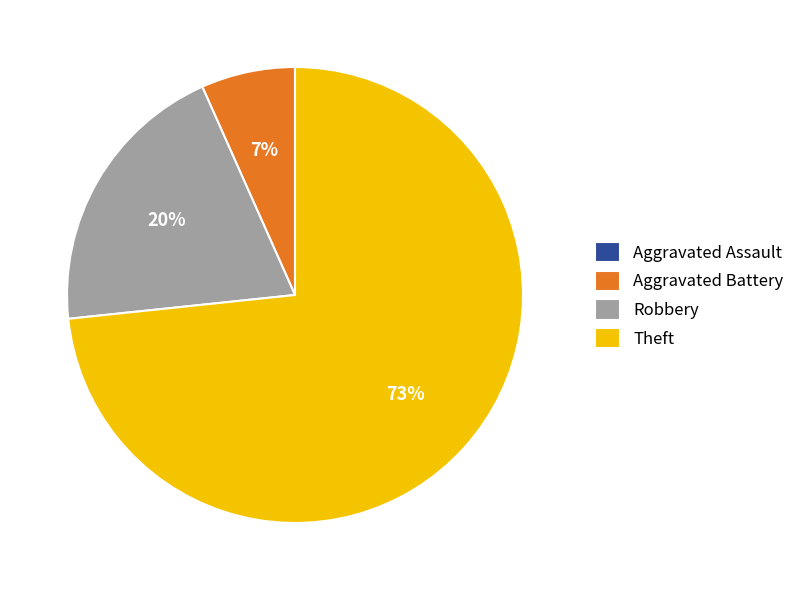

Is there any slice that represents more than half of the pie?

Yes